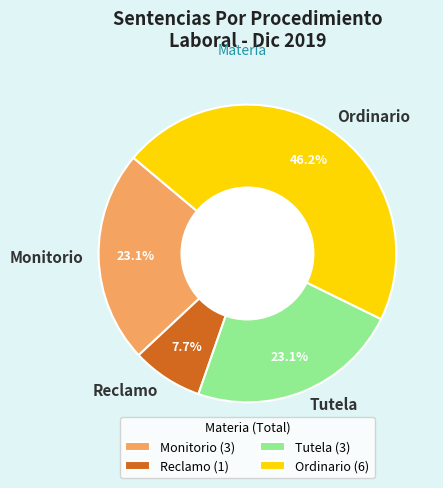

Which category has the biggest portion of the pie?

Ordinario